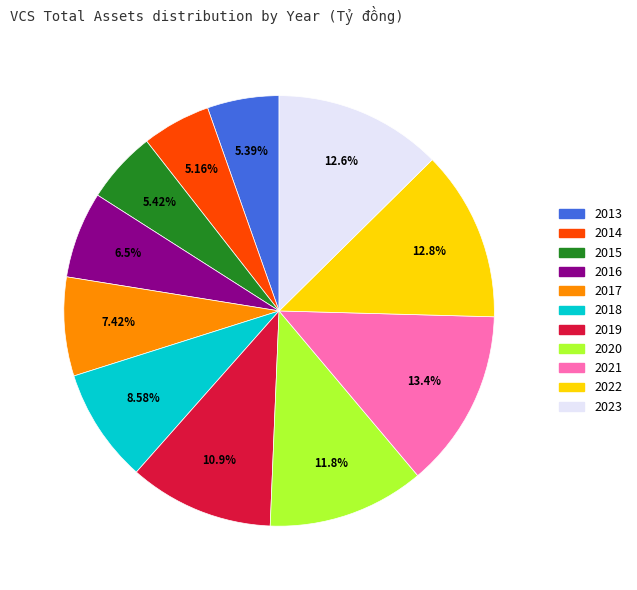

How many segments does this pie chart have?

11